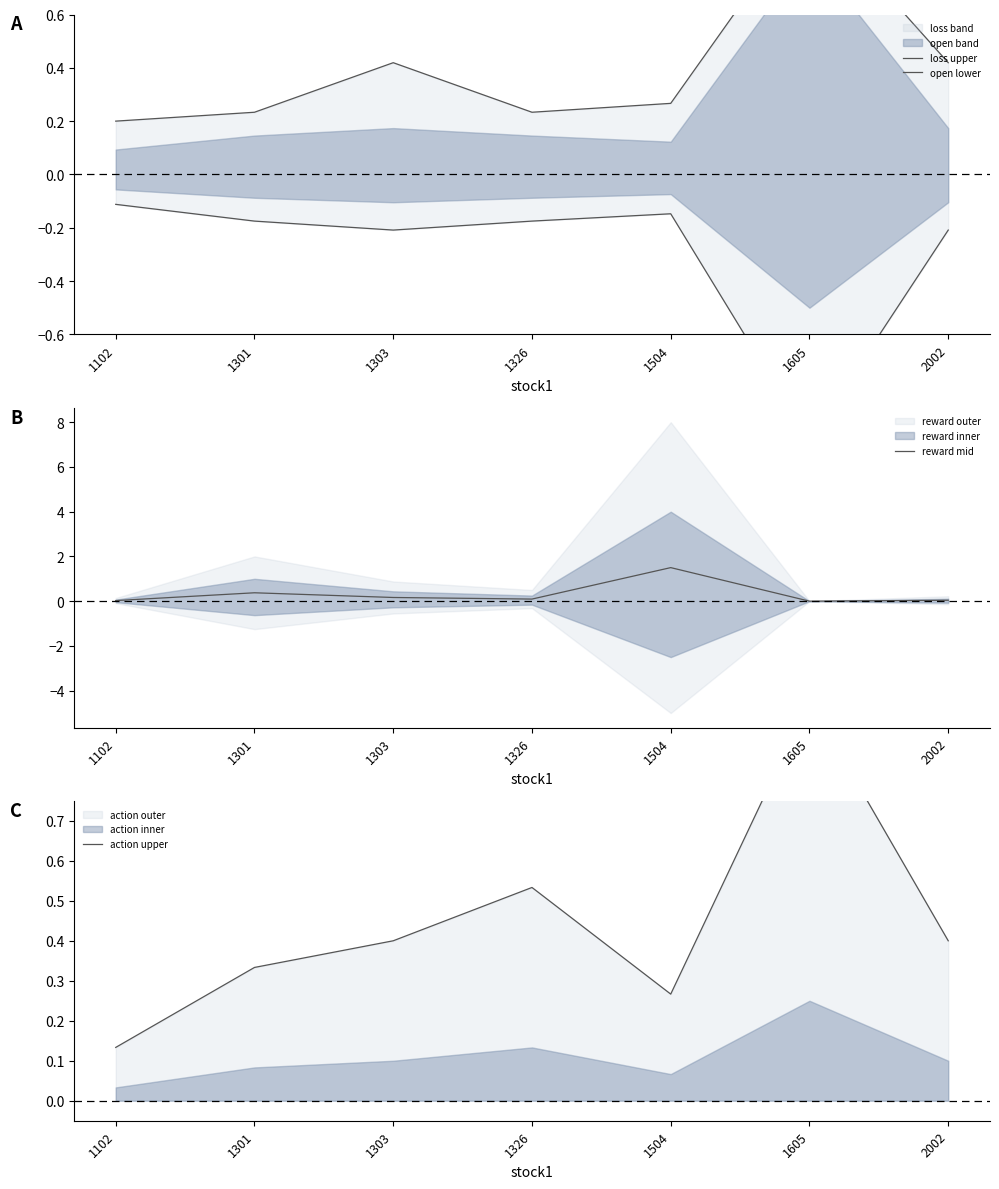

Between 1102 and 1504, which series saw the biggest shift?

reward mid